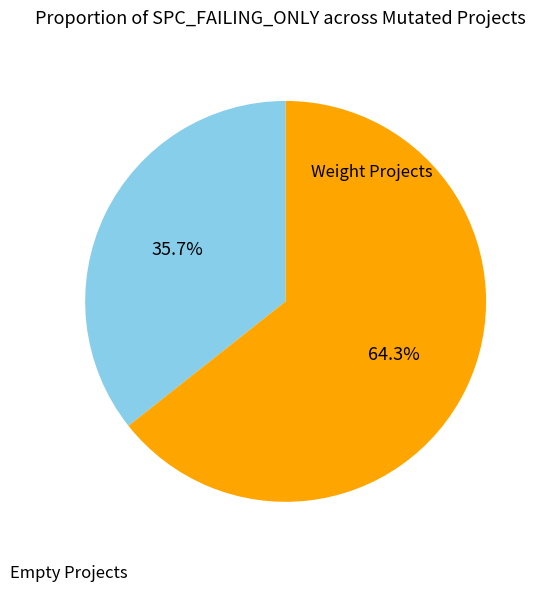

Does any single category account for the majority?

Yes